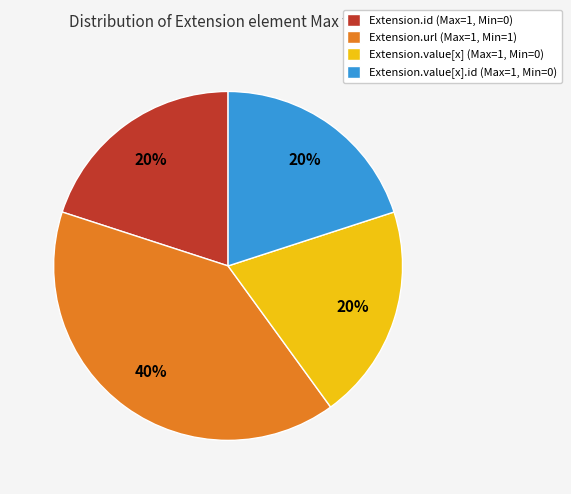

Count the number of slices in the pie.

4